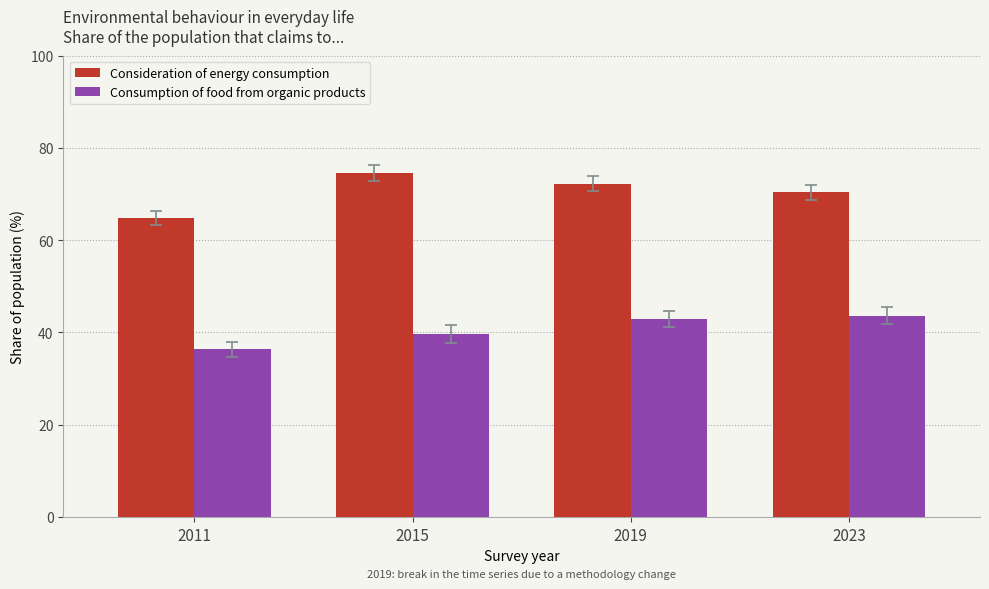

Between 2011 and 2015, which series saw the biggest shift?

Consideration of energy consumption